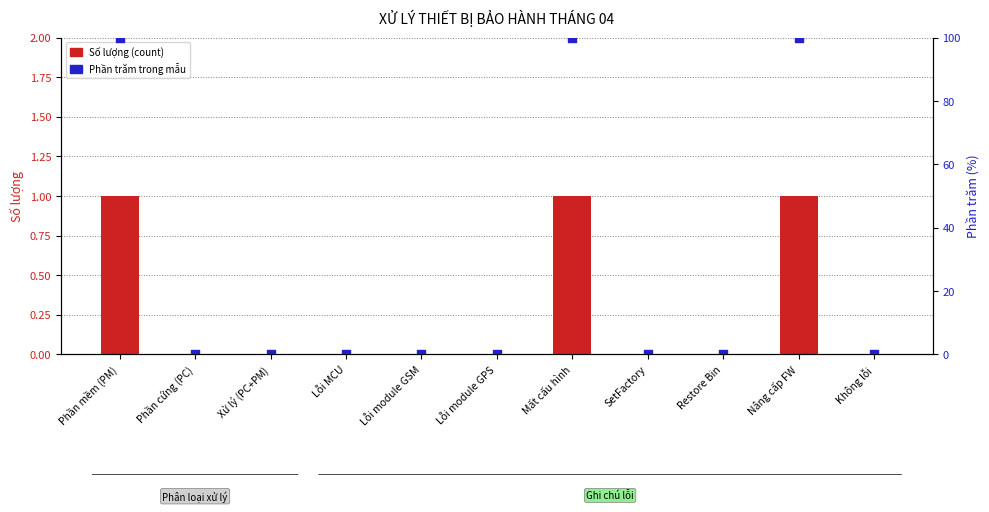

At which category is the sum across all series the highest?

Phần mềm (PM)